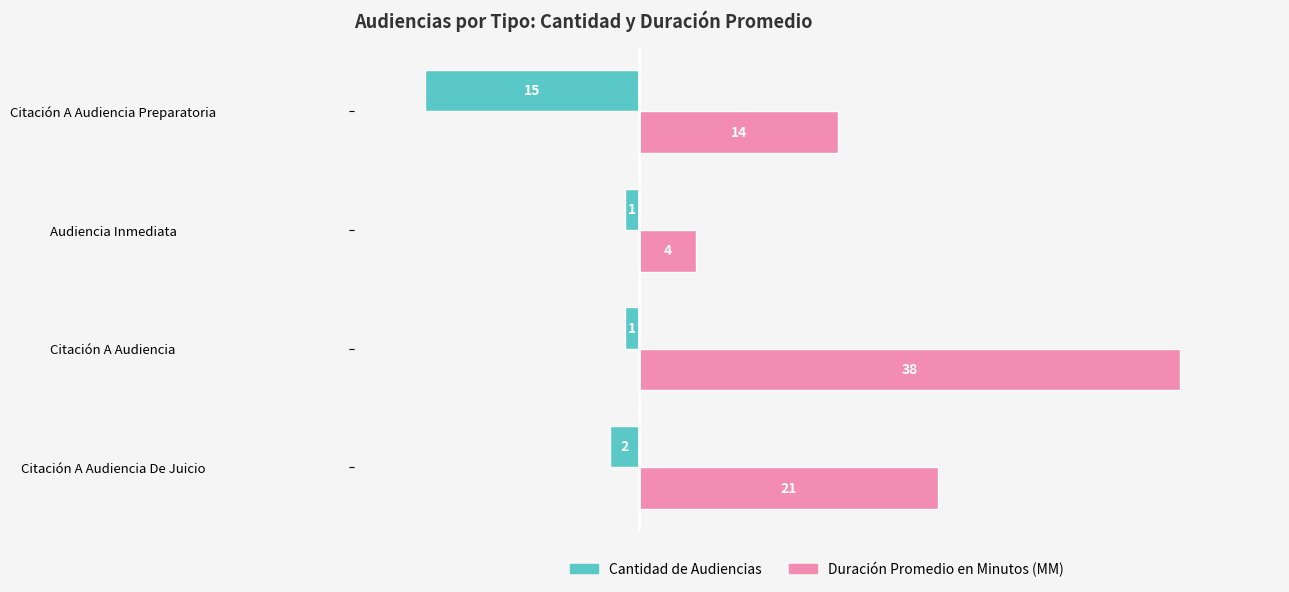

What is the sum of all Cantidad de Audiencias values?

-19